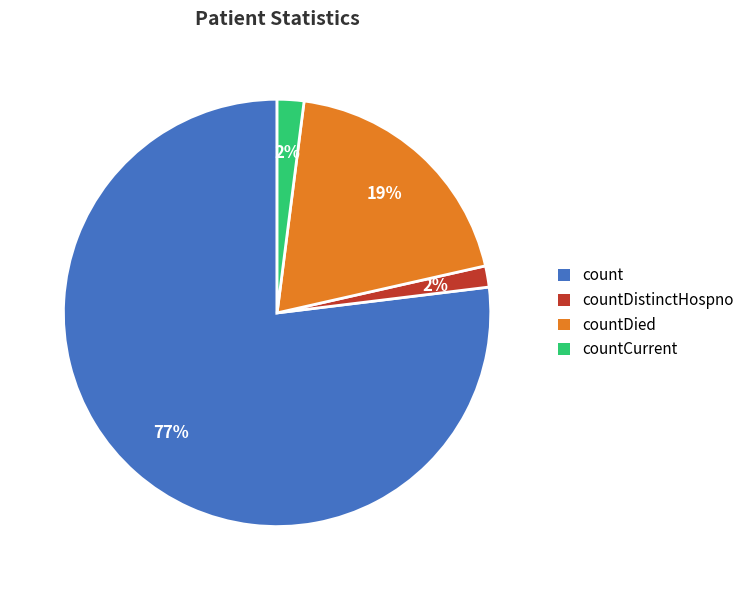

Is the sum of countDistinctHospno and countDied greater than half?

No